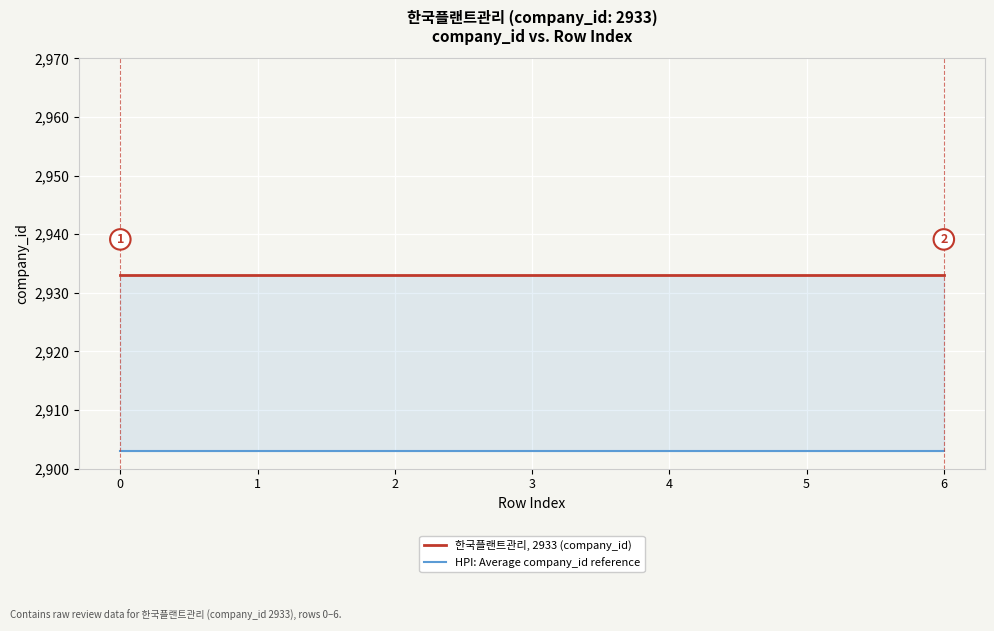

True or false: HPI: Average company_id reference and 한국플랜트관리, 2933 (company_id) intersect in this chart.

False